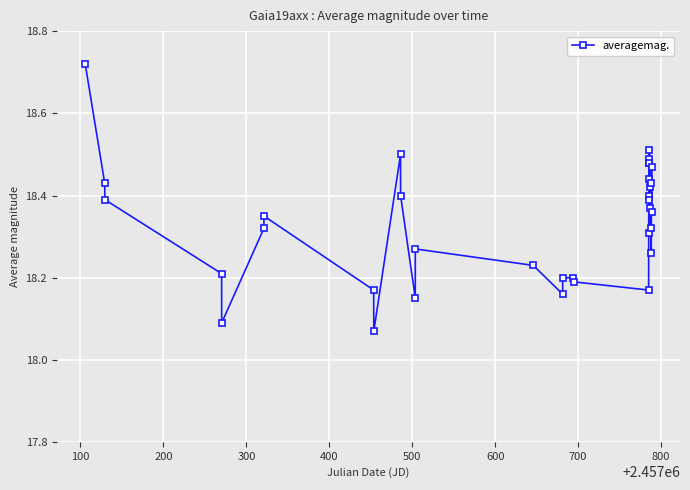

What is the sum of all values?

623.4